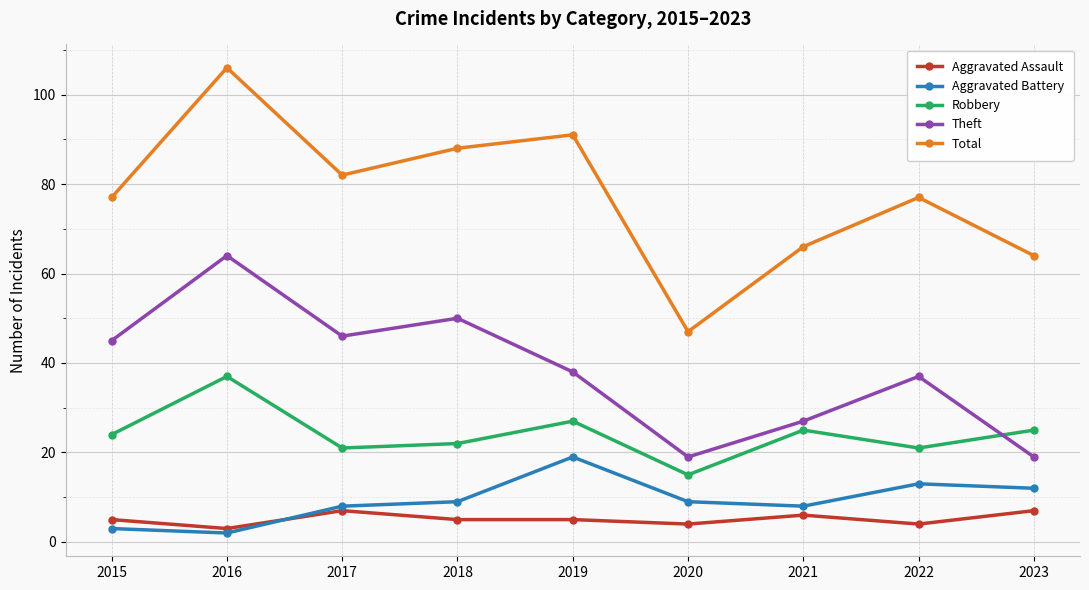

What is the maximum value for Theft?

64